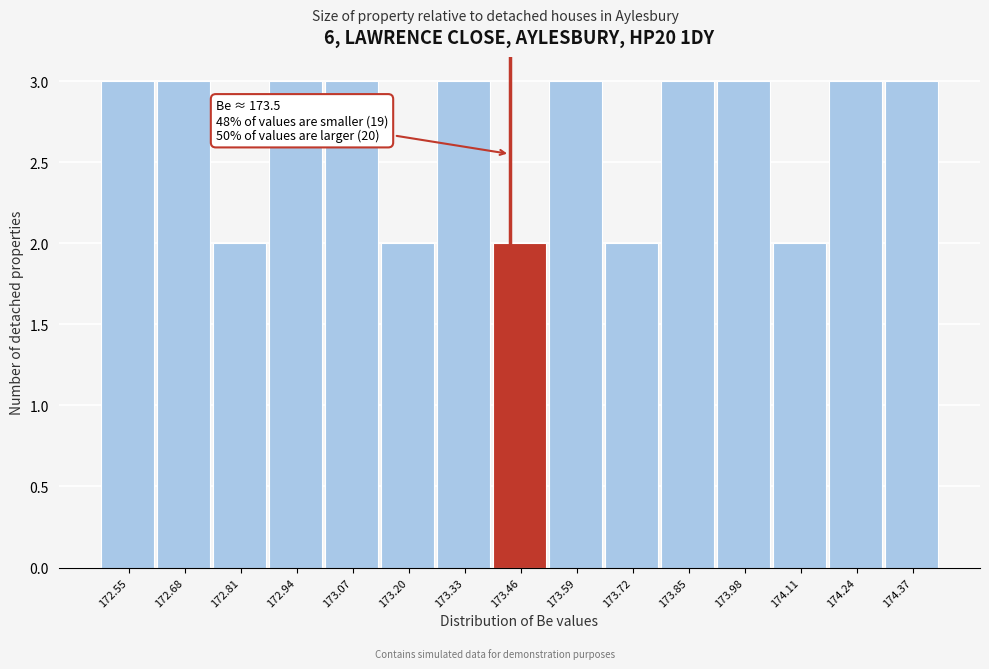

Reading left to right, what are all the values shown in this chart?

172.55=3	172.68=3	172.81=2	172.94=3	173.07=3	173.20=2	173.33=3	173.46=2	173.59=3	173.72=2	173.85=3	173.98=3	174.11=2	174.24=3	174.37=3